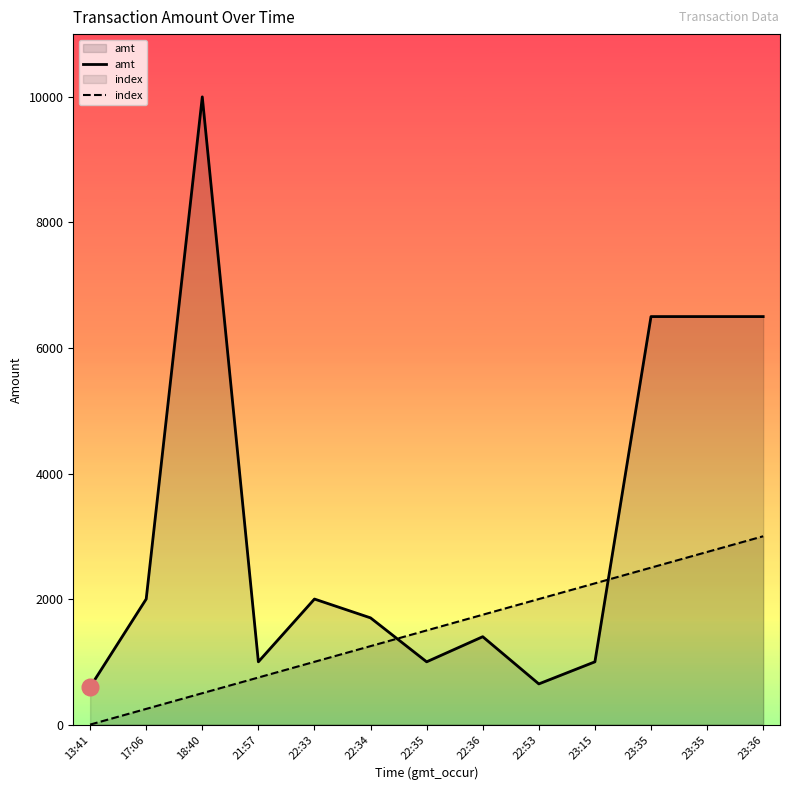

What is the difference between the maximum and minimum values in the index series?

3000.0